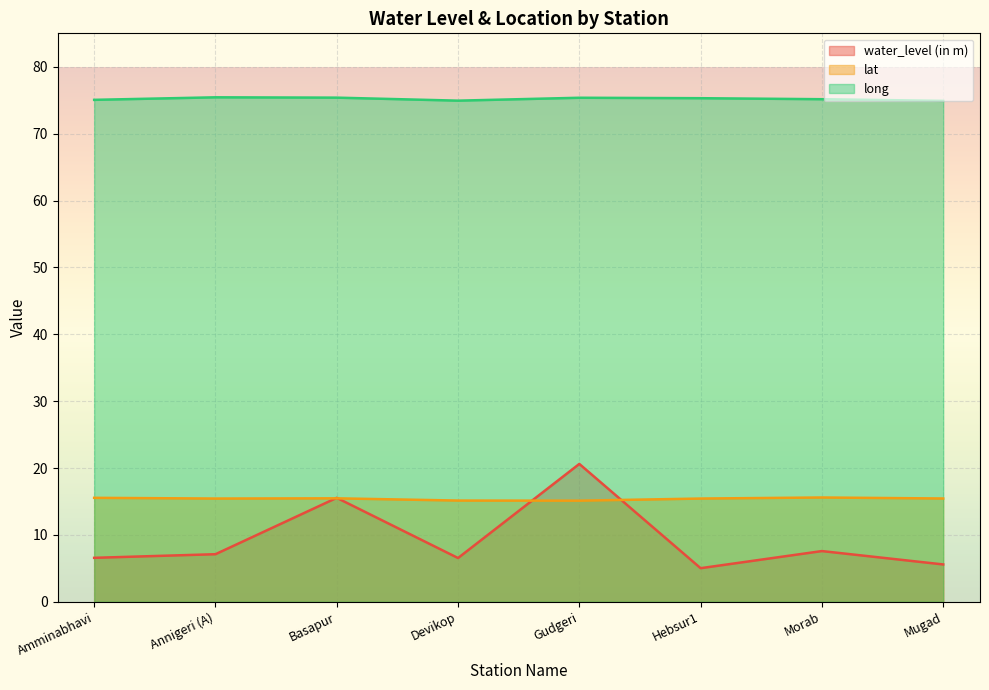

Reading left to right, what are all the values shown in this chart?

water_level (in m): Amminabhavi=6.6	Annigeri (A)=7.1	Basapur=15.5	Devikop=6.5	Gudgeri=20.6	Hebsur1=5.0	Morab=7.6	Mugad=5.6
lat: Amminabhavi=15.5	Annigeri (A)=15.4	Basapur=15.5	Devikop=15.1	Gudgeri=15.1	Hebsur1=15.4	Morab=15.6	Mugad=15.4
long: Amminabhavi=75.1	Annigeri (A)=75.4	Basapur=75.4	Devikop=74.9	Gudgeri=75.4	Hebsur1=75.3	Morab=75.2	Mugad=74.9